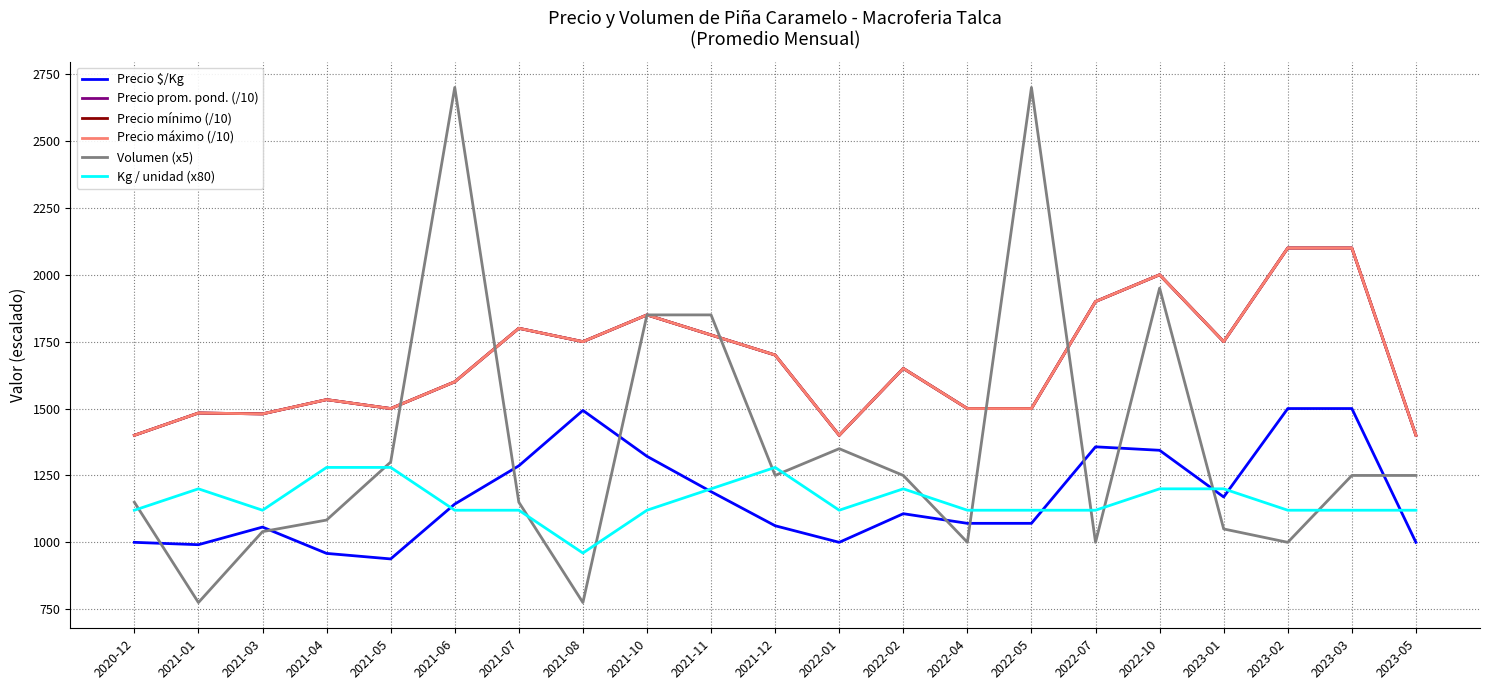

Does the chart have visible grid lines?

Yes